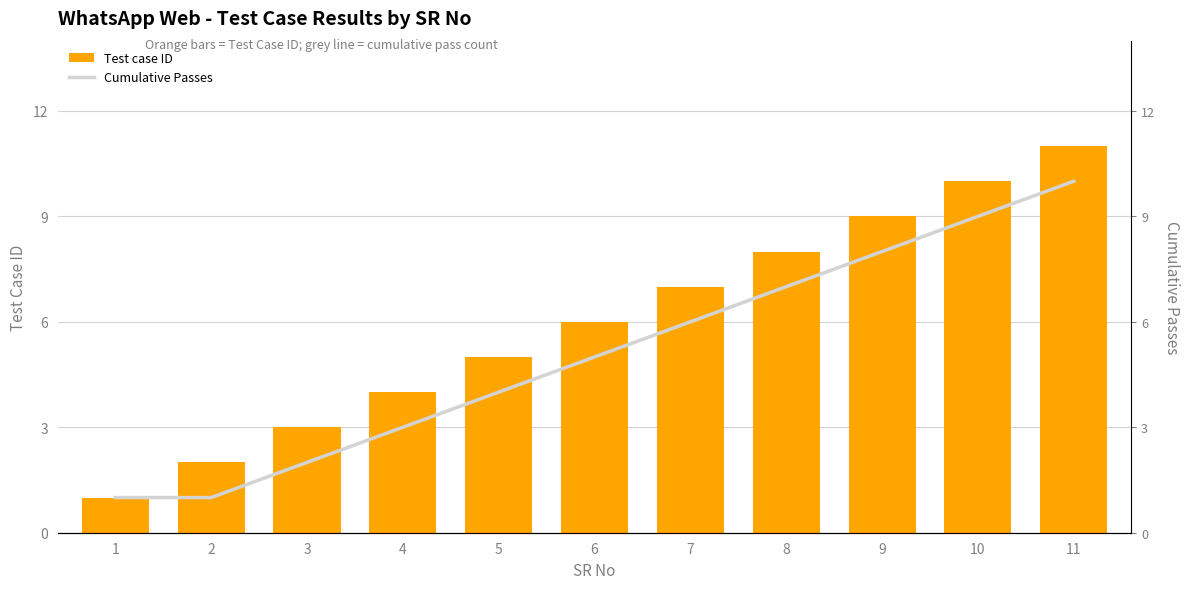

How many series are shown in this chart?

2